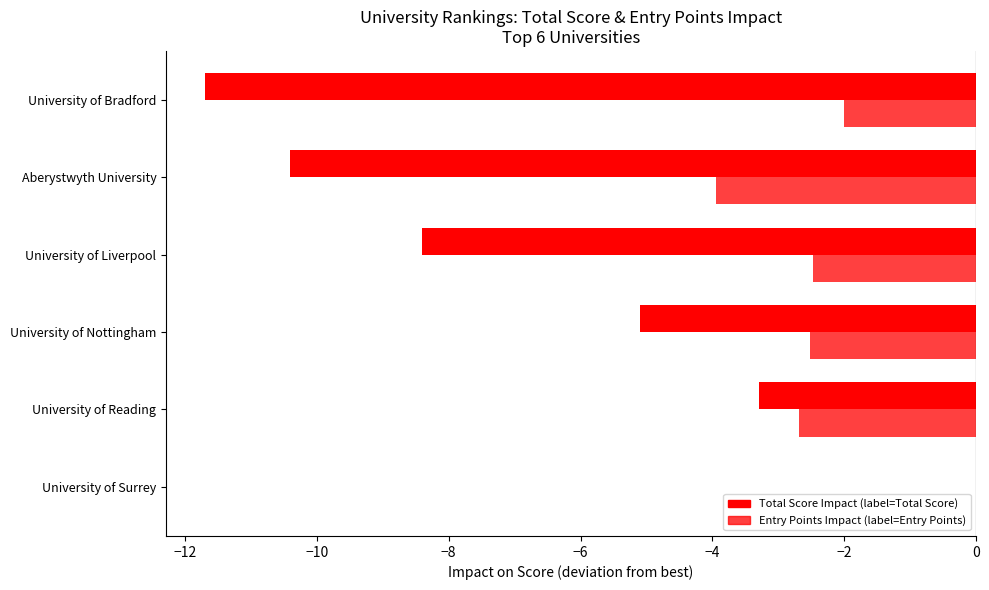

How many categories are shown in the chart?

6